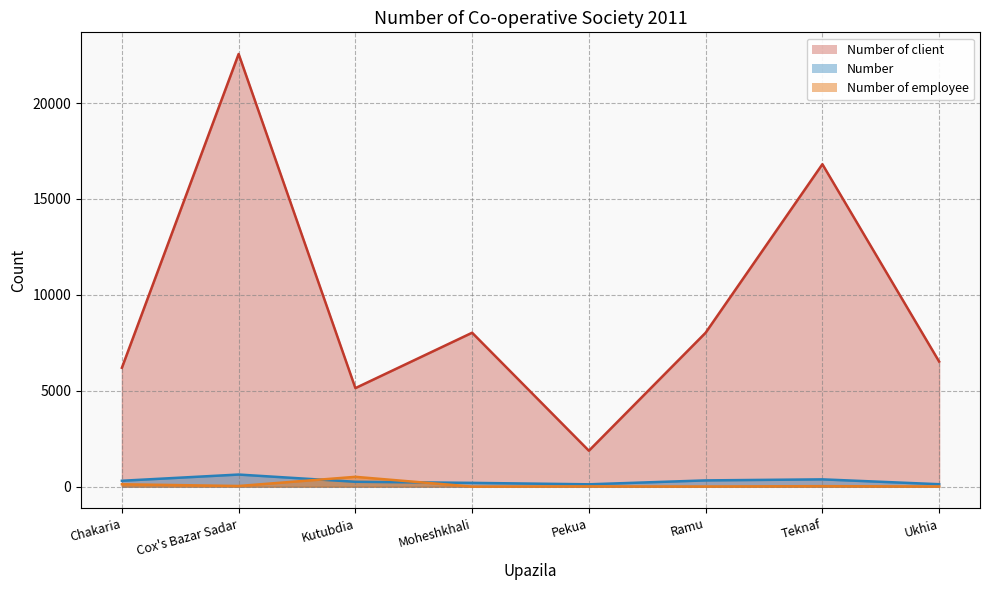

Reading right to left, what are all the values shown in this chart?

Number: 130	383	329	125	200	257	634	310
Number of employee: 10	29	11	16	5	515	37	127
Number of client: 6523	16812	8028	1876	8027	5140	22559	6200